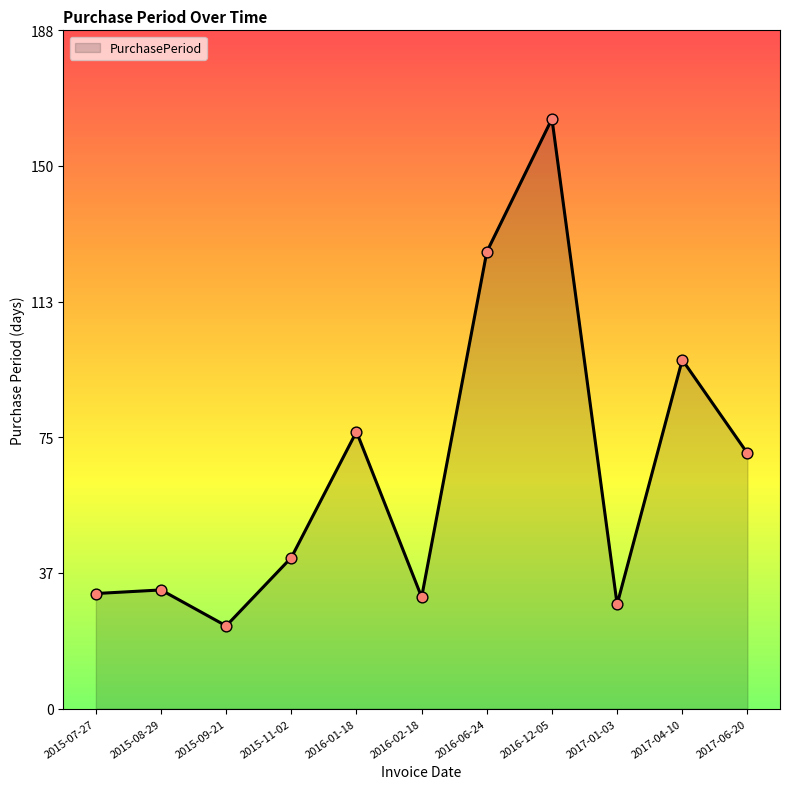

Which has a higher value, 2015-11-02 or 2017-04-10?

2017-04-10